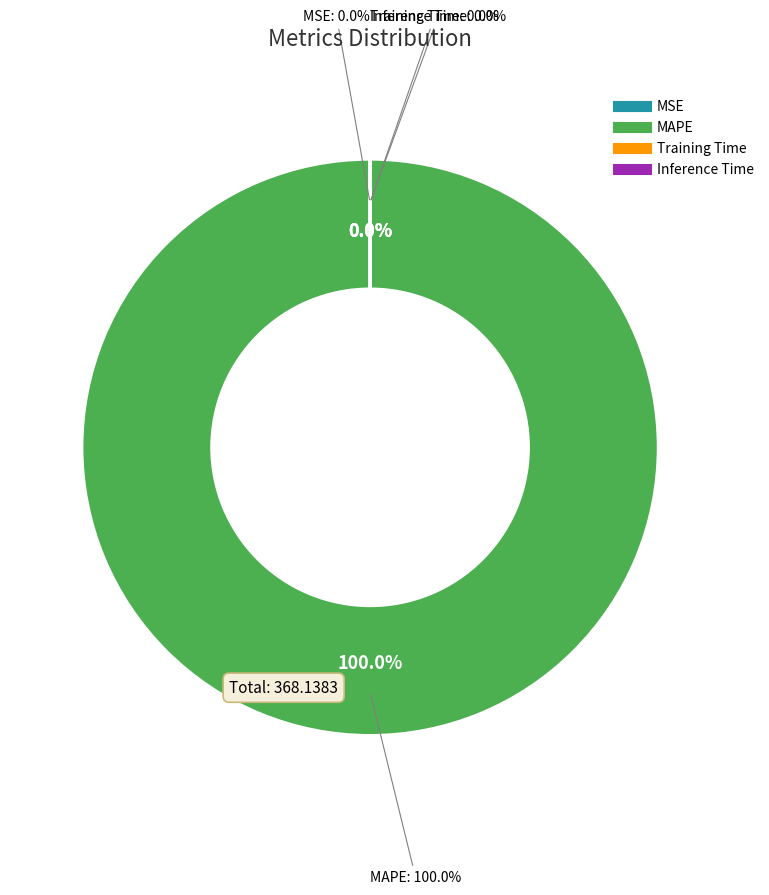

Which category has the biggest portion of the pie?

MAPE